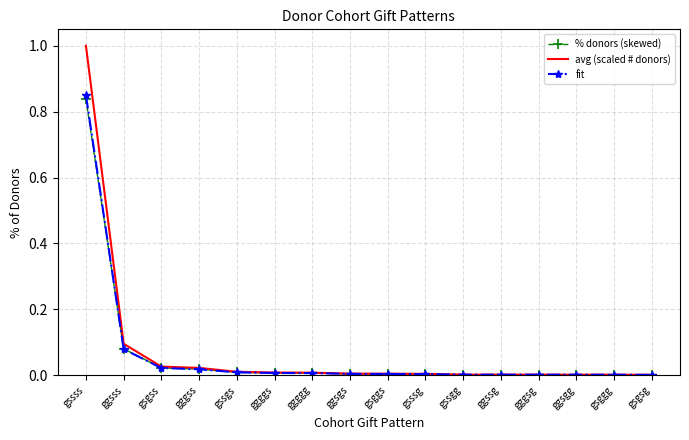

At which category is the sum across all series the highest?

gssss